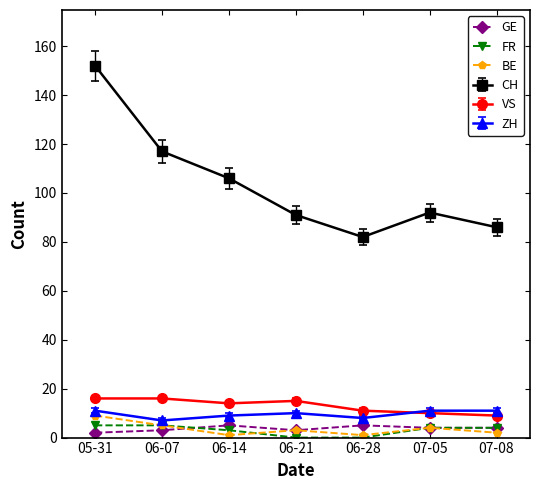

Which label corresponds to the largest value in the chart?

05-31